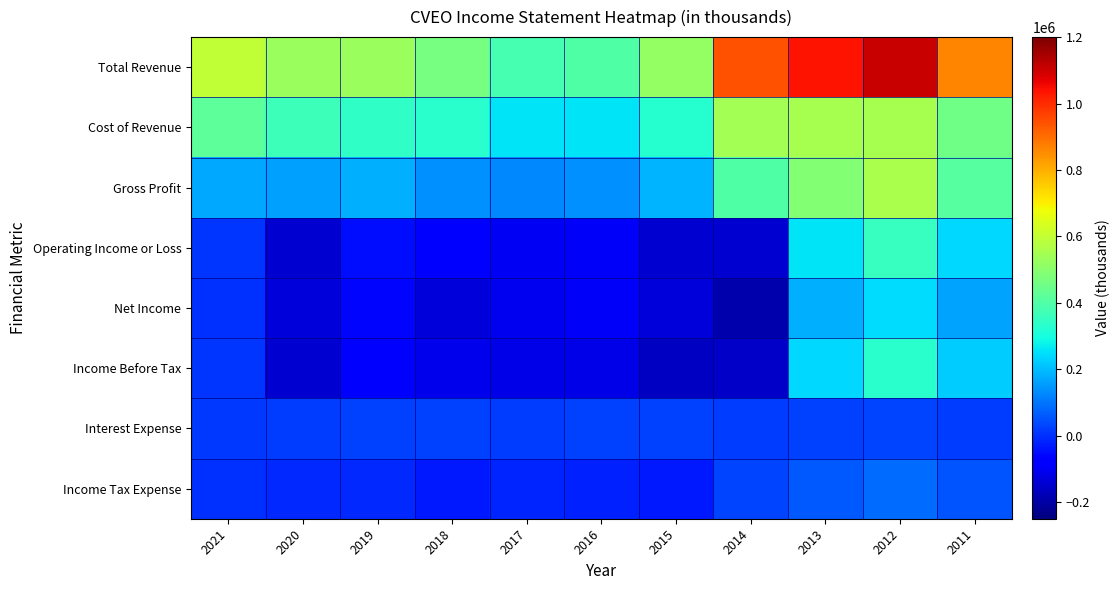

At 2011, list the series in order from smallest to largest.

Interest Expense, Income Tax Expense, Net Income, Income Before Tax, Operating Income or Loss, Gross Profit, Cost of Revenue, Total Revenue